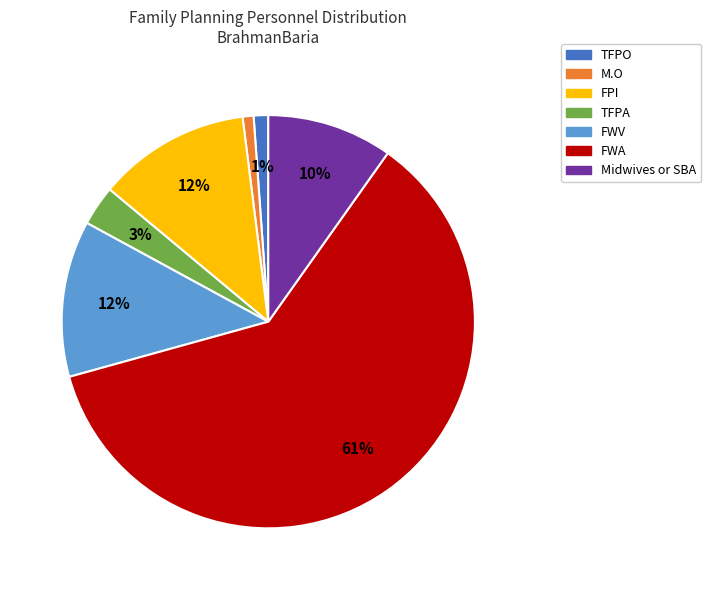

Do M.O and FWA together represent more than half of the pie?

Yes